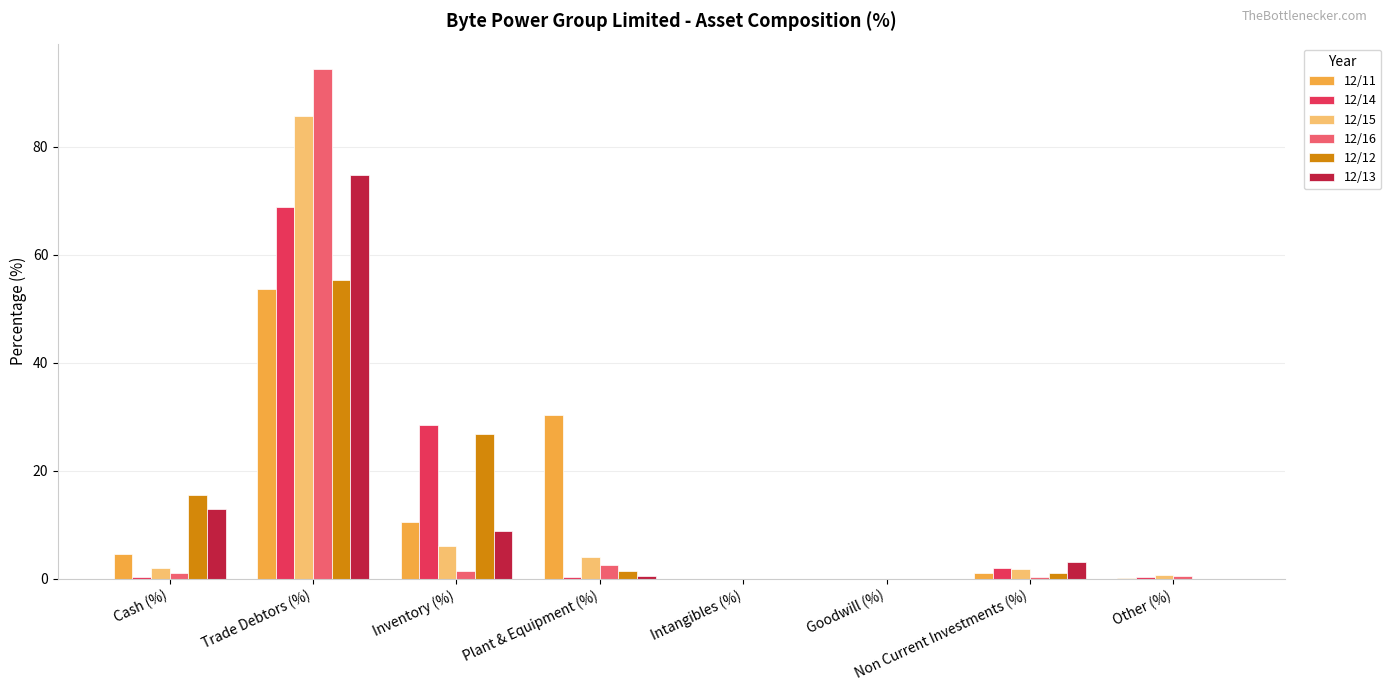

How many distinct data groups are displayed?

6